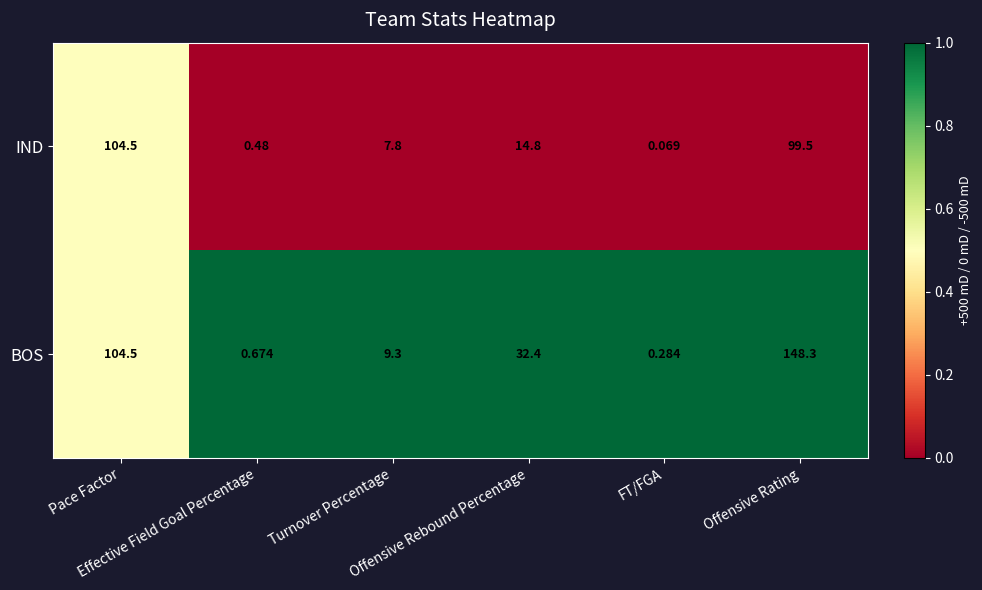

Which series has the largest total across all categories?

BOS